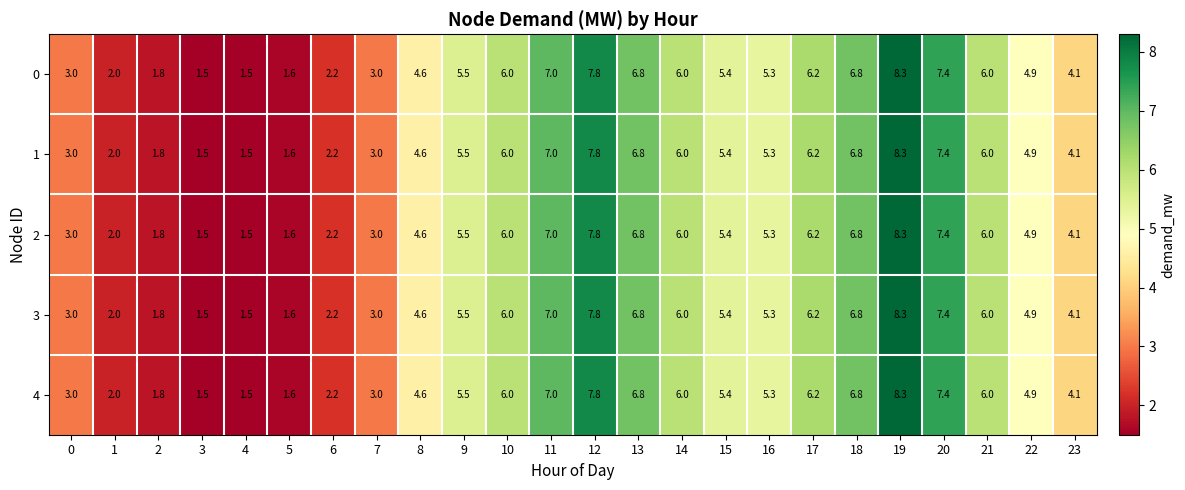

What is the average value of the 1 series?

4.8